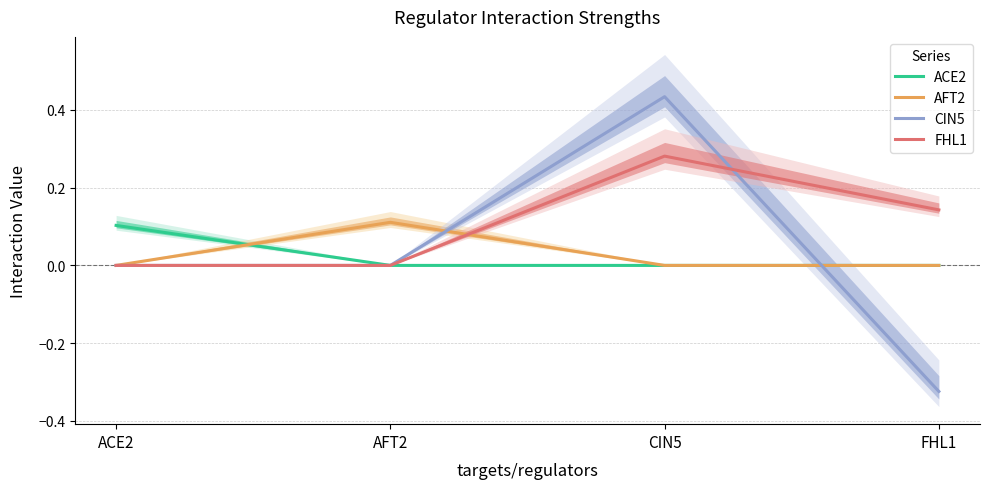

What is the label of the 2nd point from the left?

AFT2